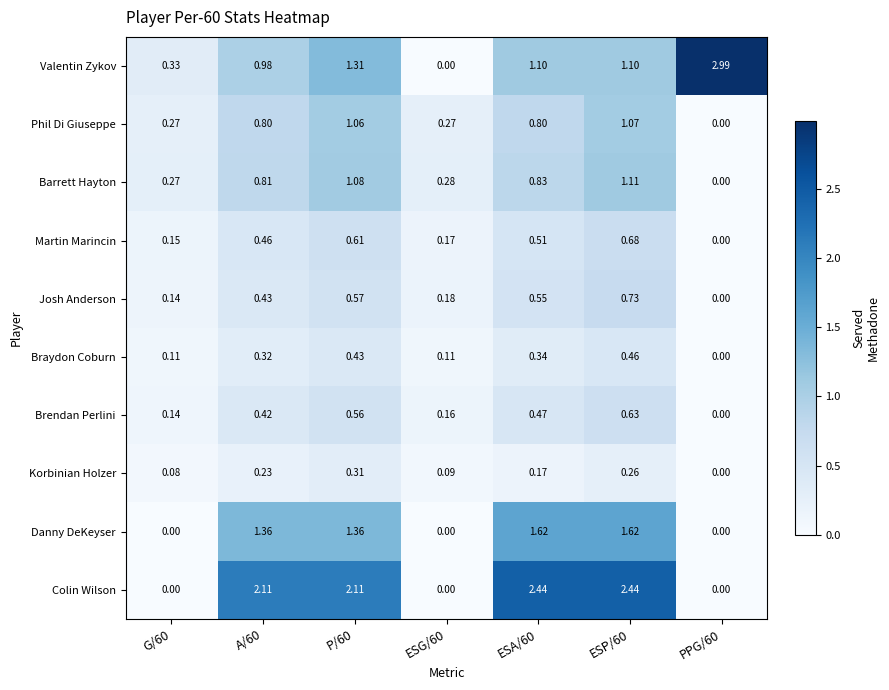

Which series has the largest total across all categories?

Colin Wilson